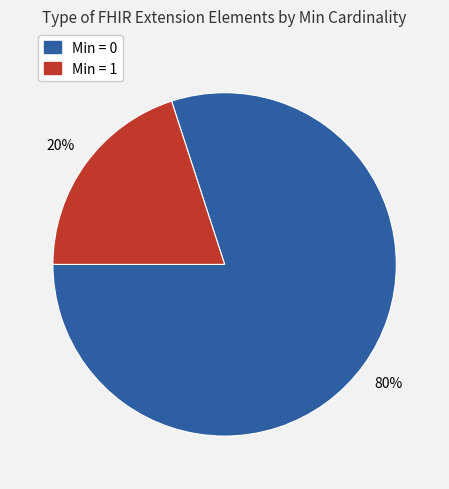

Is there any slice that represents more than half of the pie?

Yes